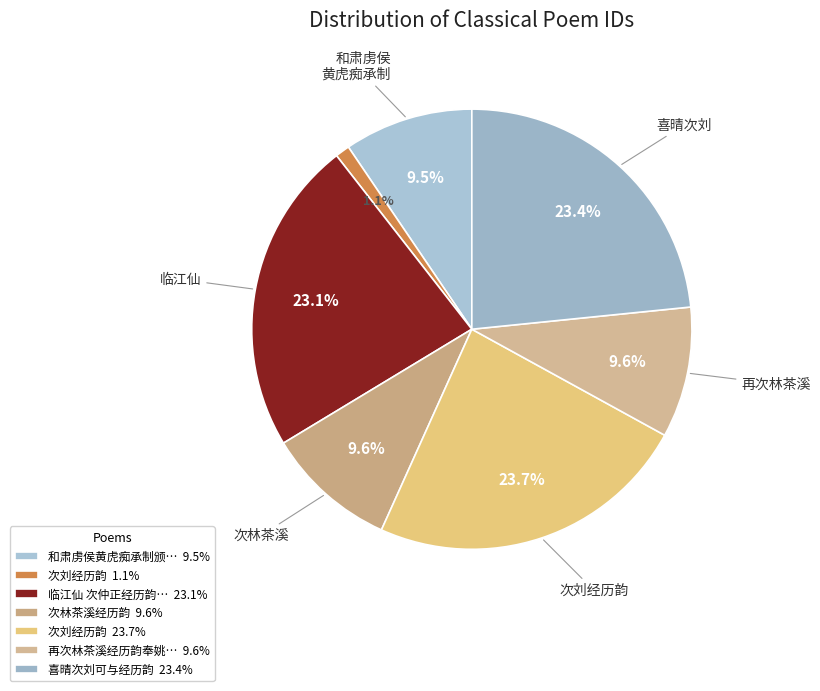

Count the number of slices in the pie.

7